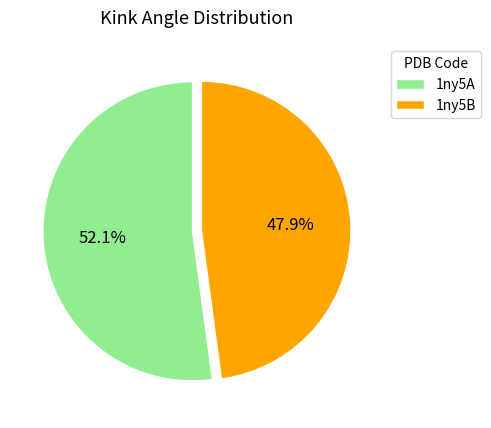

To the nearest percent, what percentage of the pie is 1ny5A?

52%